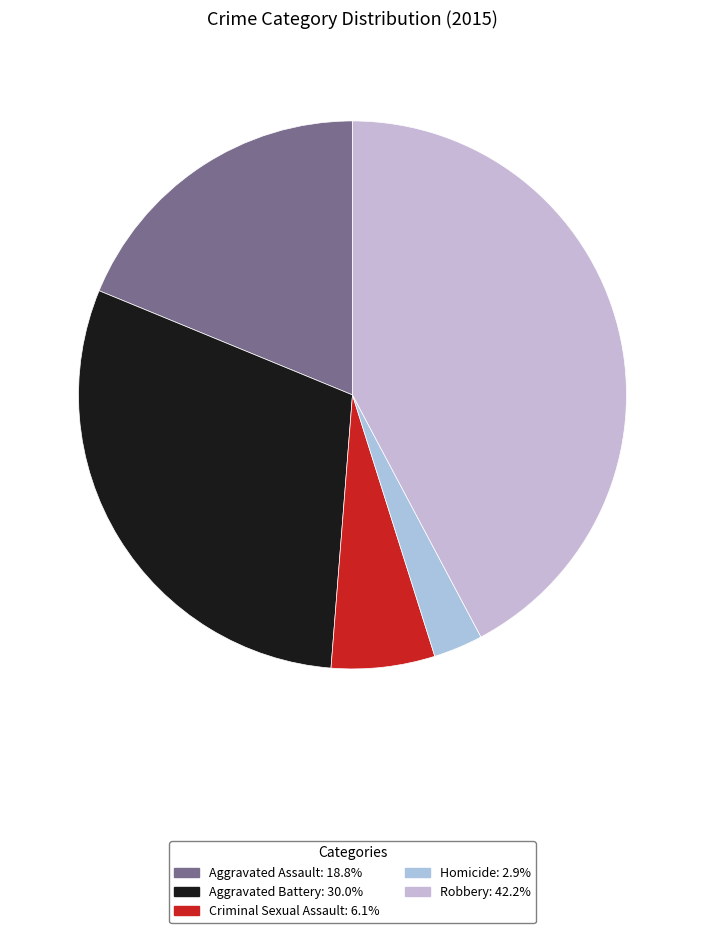

Which has a higher value, Criminal Sexual Assault or Homicide?

Criminal Sexual Assault